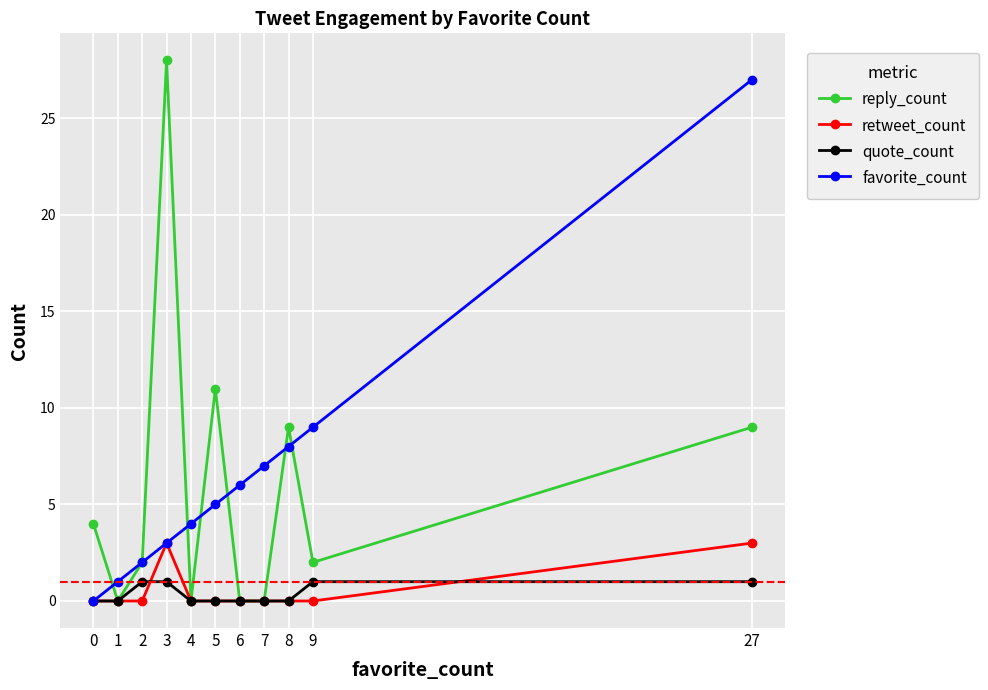

What are all the series names shown in the legend?

reply_count, retweet_count, quote_count, favorite_count